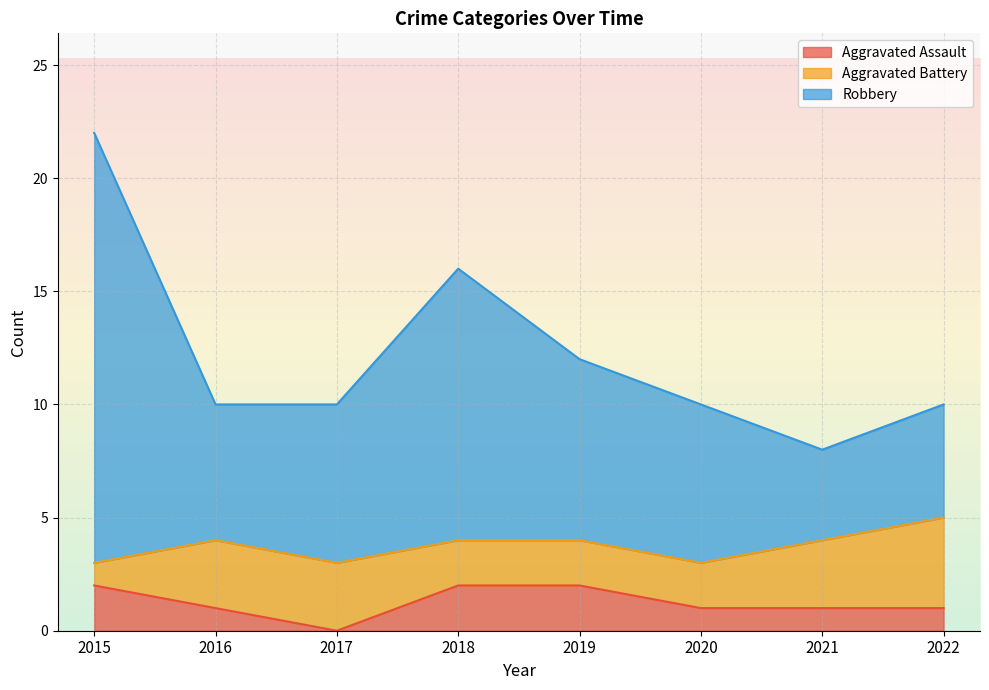

At which label does Robbery reach its minimum?

2021